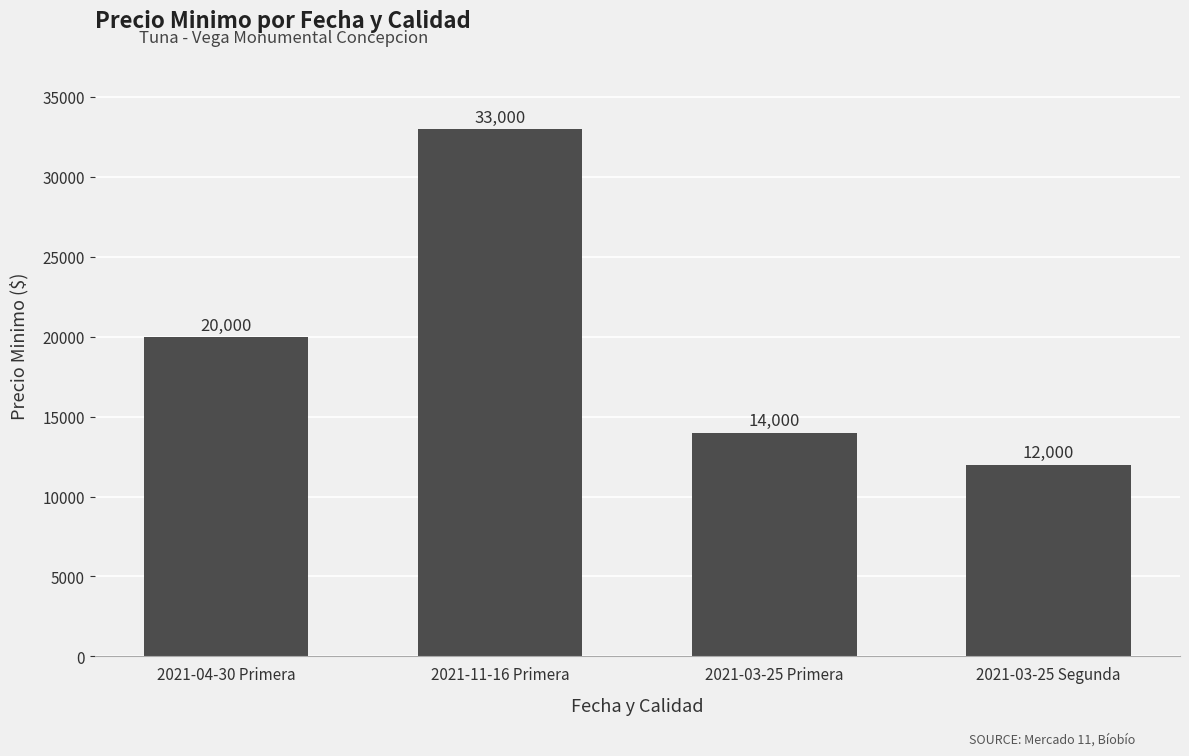

List the labels in order of value, largest first.

2021-11-16 Primera, 2021-04-30 Primera, 2021-03-25 Primera, 2021-03-25 Segunda